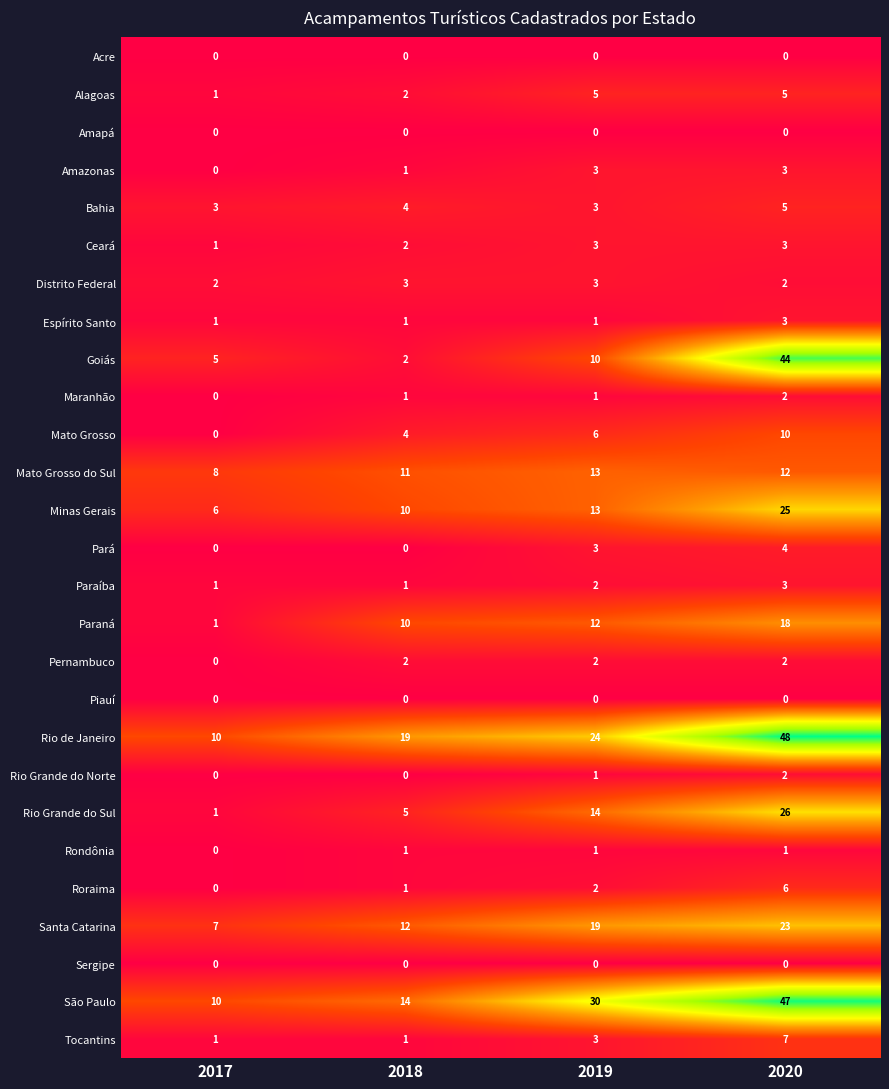

Which series changed the most between 2017 and 2020?

Goiás